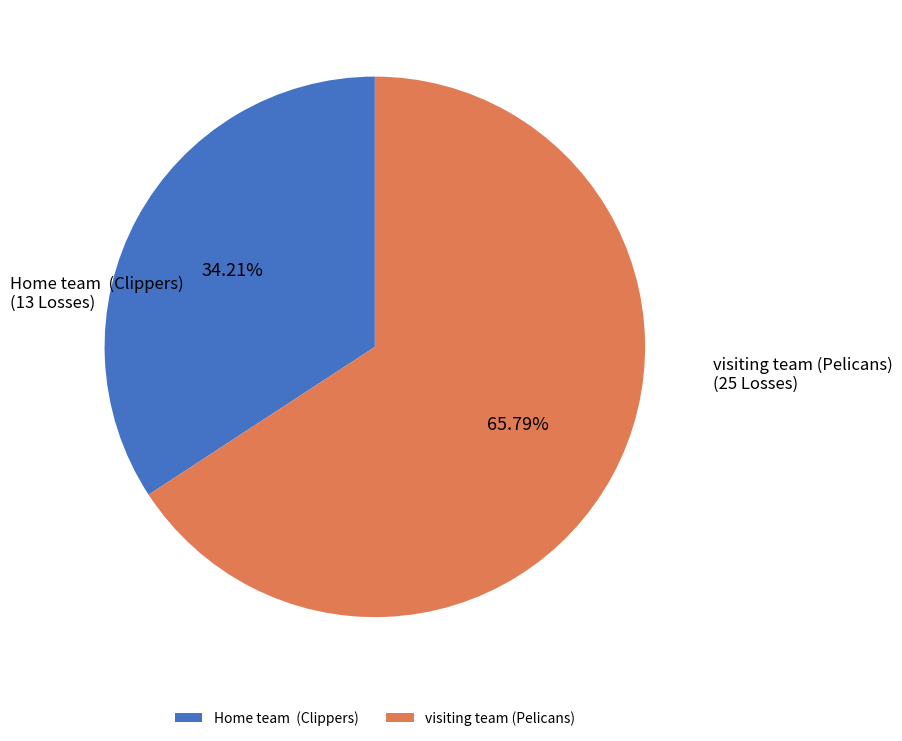

How many slices are in this pie chart?

2